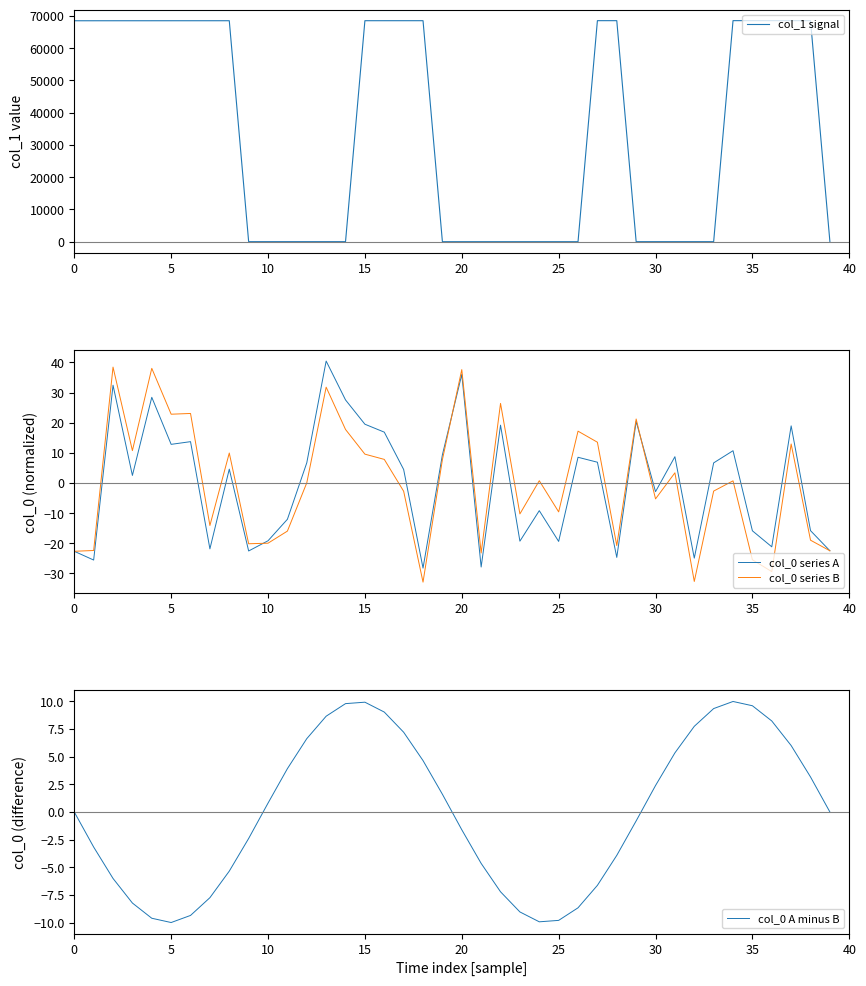

Between which two adjacent categories do col_0 series B and col_1 signal first intersect?

12 and 13